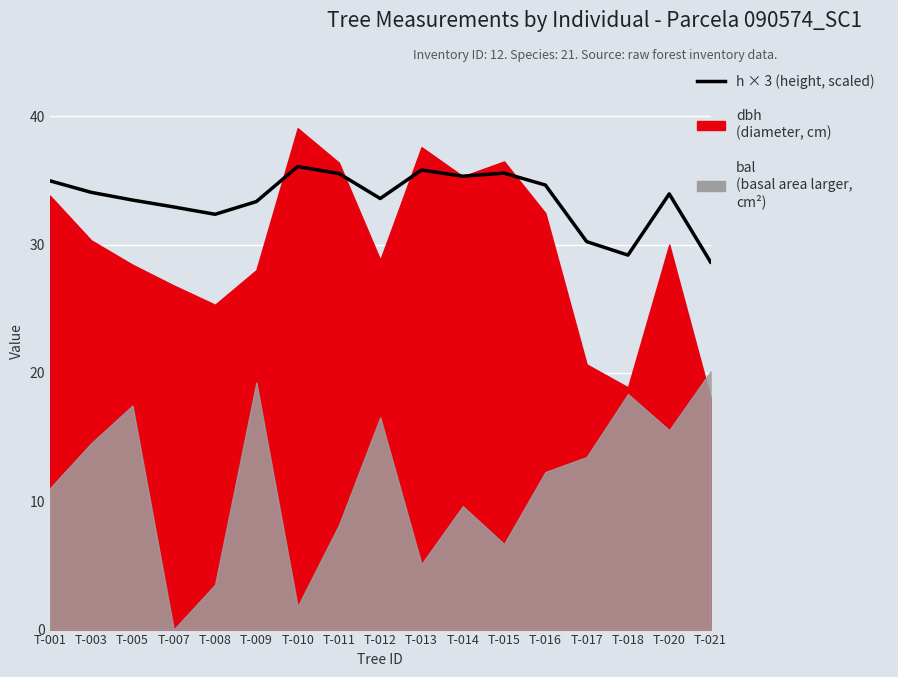

Which category has the highest value across all series?

T-010